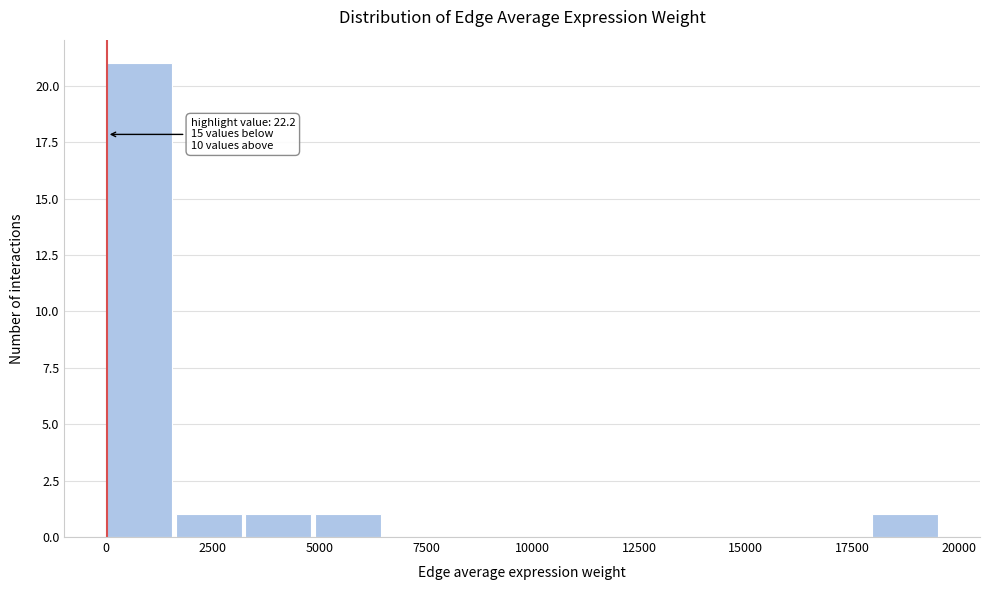

Read against the x-axis, roughly where is the centre of the tallest bar?

1000